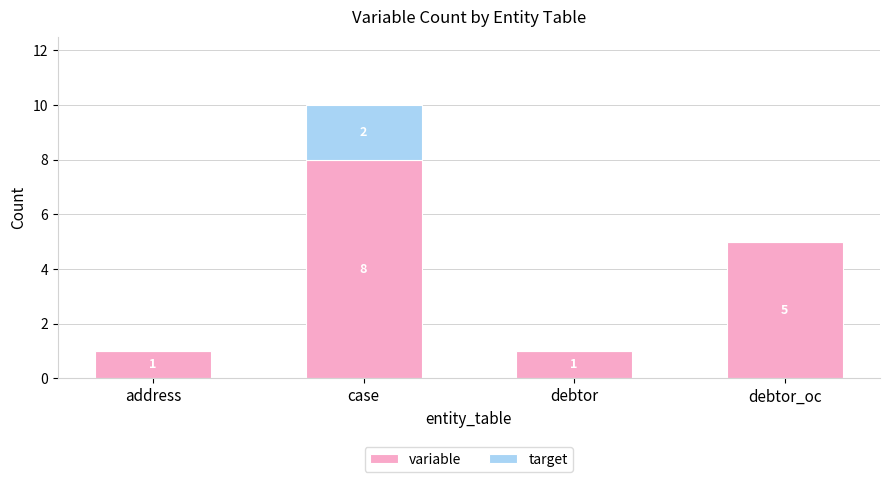

Does the chart contain stacked bars?

Yes